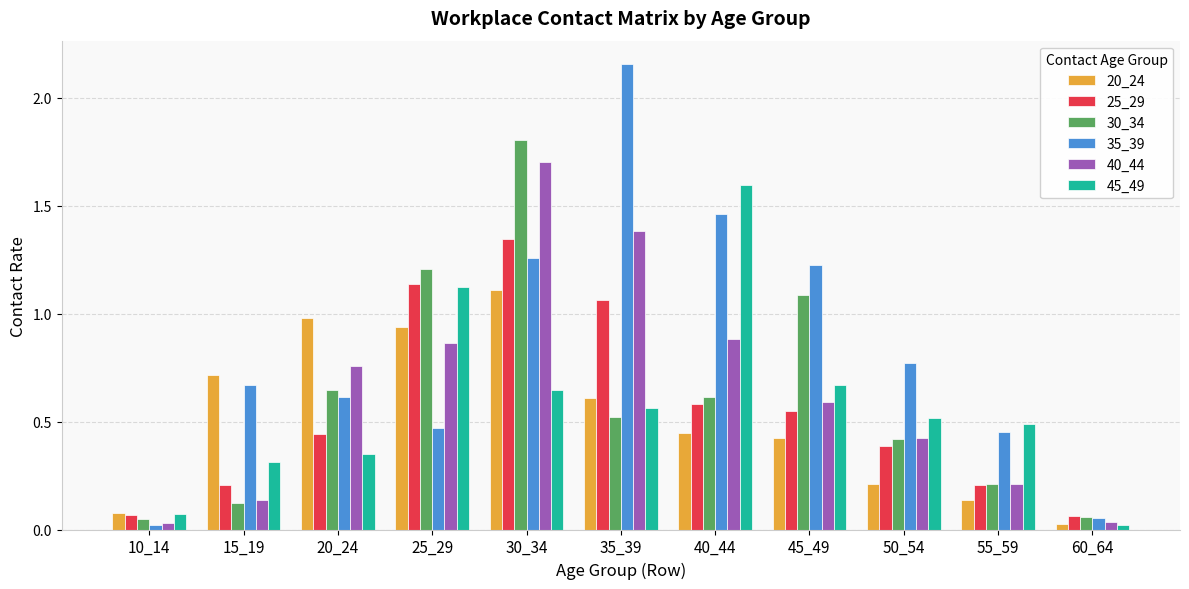

At which label does 45_49 reach its minimum?

60_64